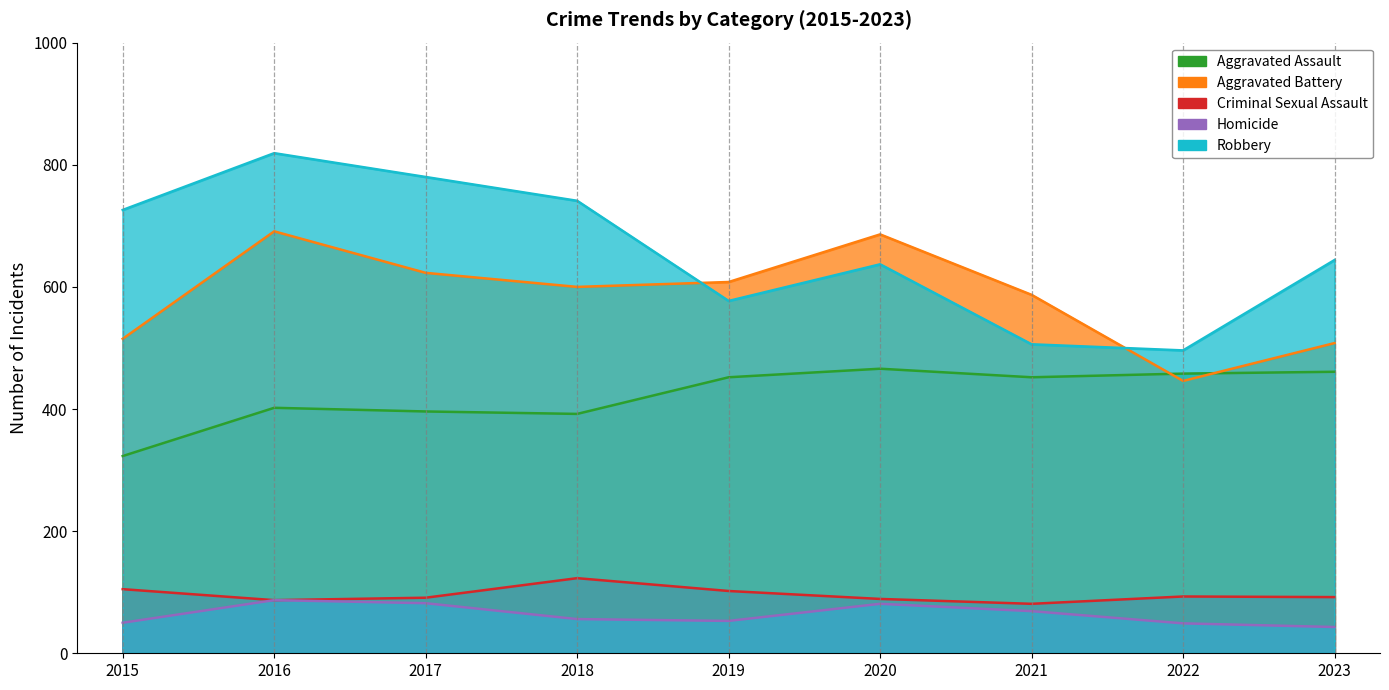

Reading left to right, transcribe all the data shown in this chart.

Aggravated Assault: 2015=323	2016=402	2017=396	2018=392	2019=452	2020=466	2021=452	2022=458	2023=461
Aggravated Battery: 2015=515	2016=691	2017=623	2018=600	2019=608	2020=686	2021=587	2022=446	2023=508
Criminal Sexual Assault: 2015=105	2016=87	2017=91	2018=123	2019=102	2020=89	2021=81	2022=93	2023=92
Homicide: 2015=50	2016=87	2017=82	2018=56	2019=53	2020=81	2021=69	2022=49	2023=43
Robbery: 2015=726	2016=819	2017=780	2018=741	2019=577	2020=637	2021=506	2022=496	2023=644